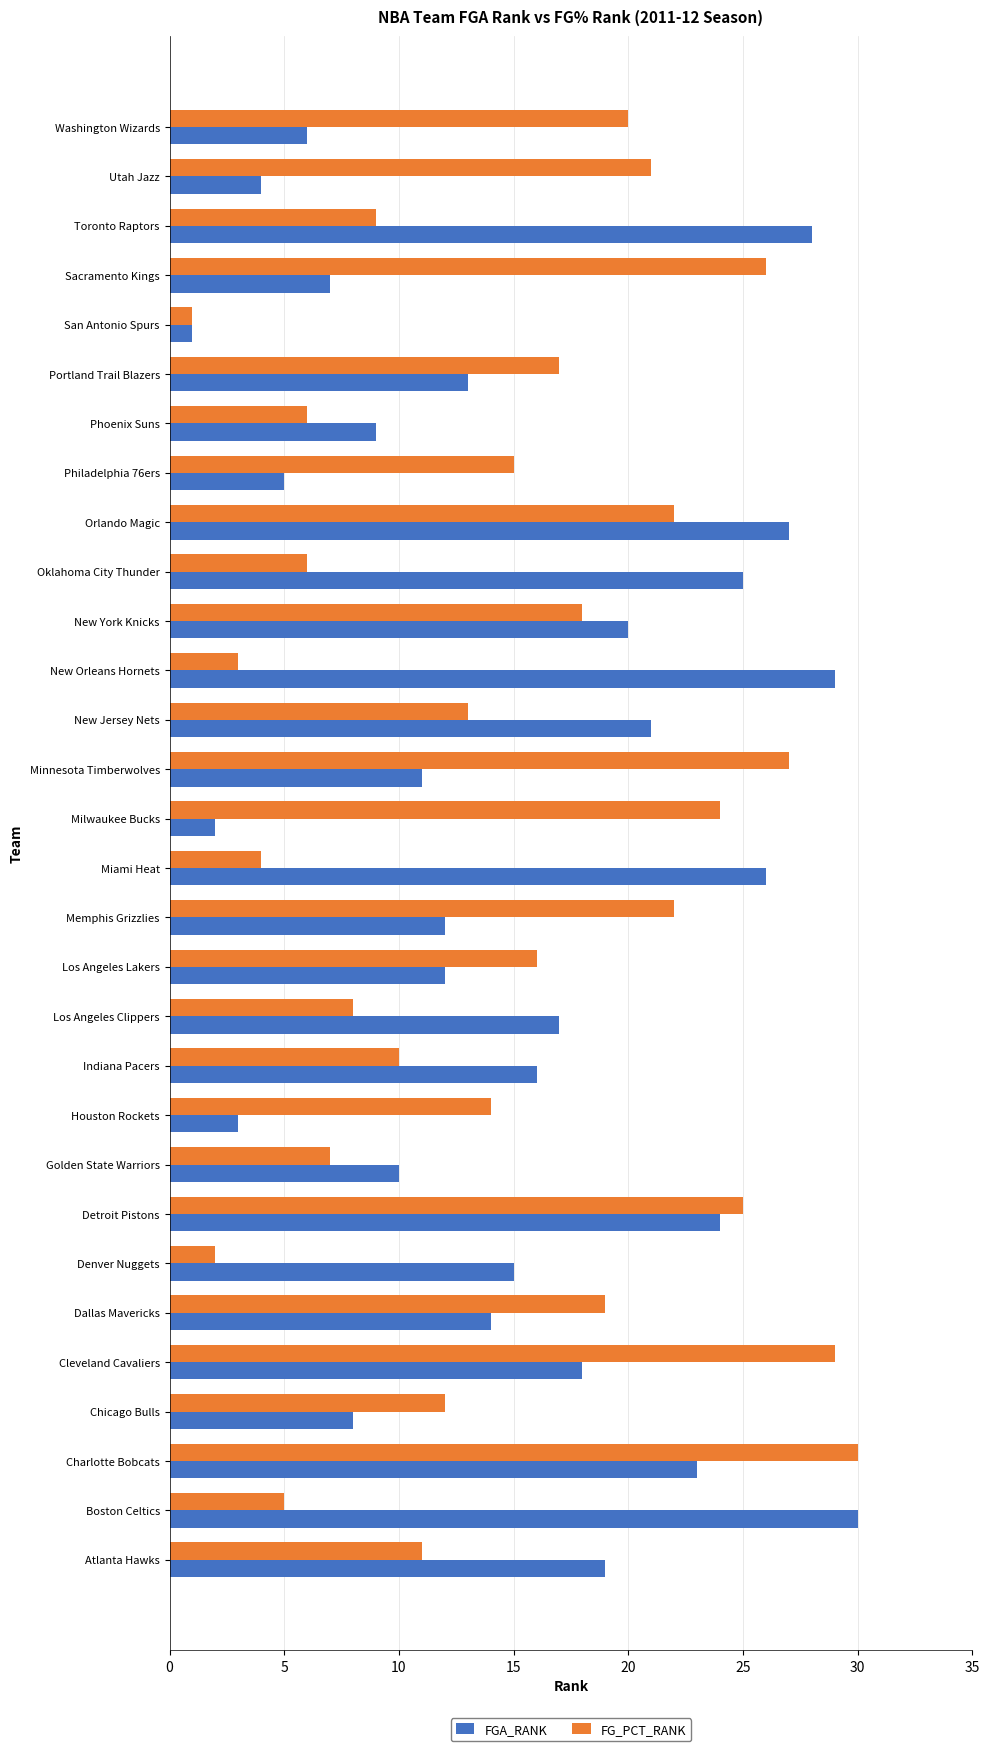

At which category is the sum across all series the highest?

Charlotte Bobcats